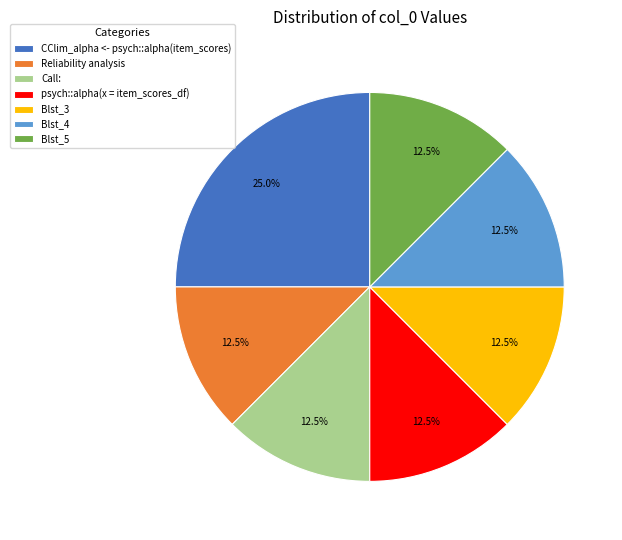

Approximately how many times larger is the value at Reliability analysis compared to Blst_4?

1.0